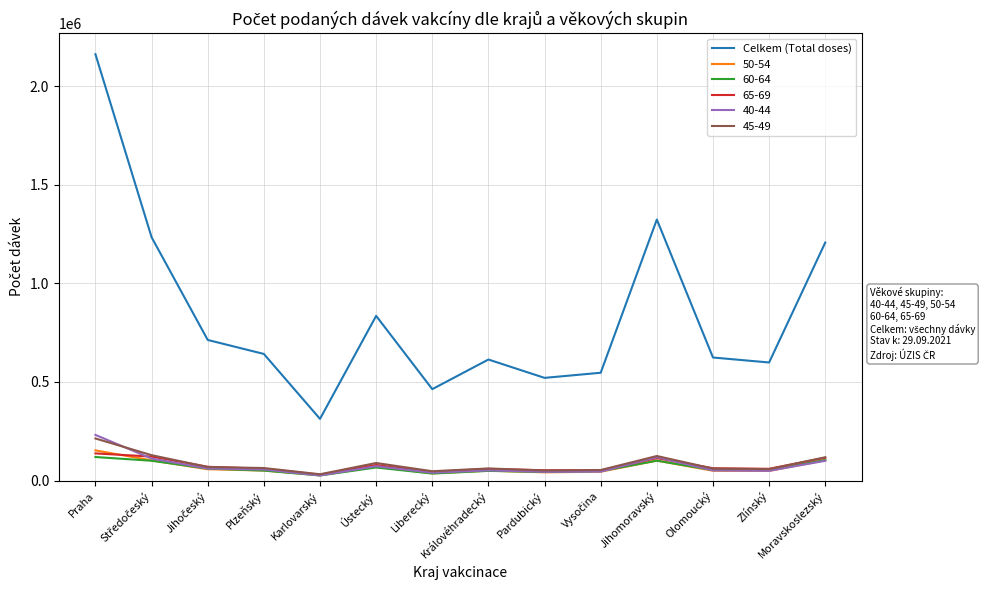

True or false: 40-44 and Celkem (Total doses) intersect in this chart.

False